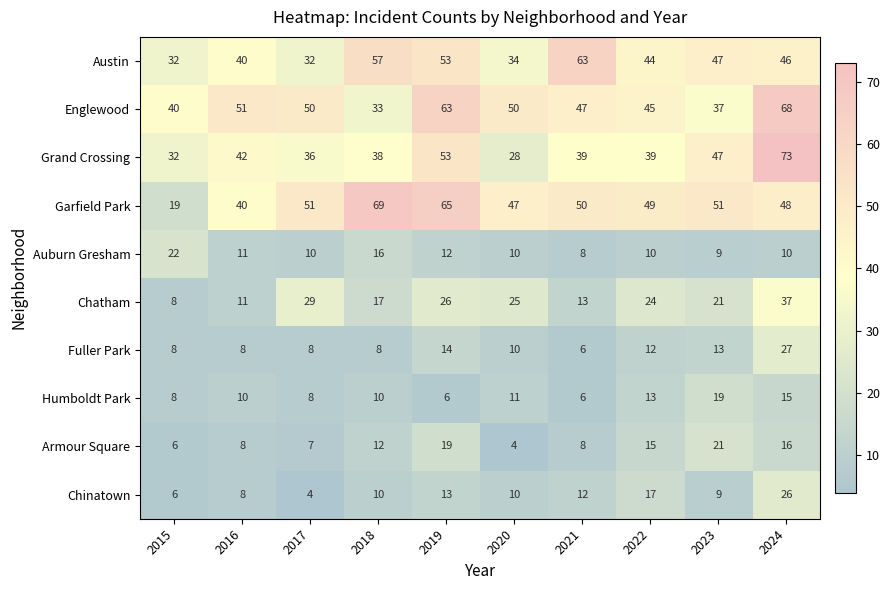

Rank the series by their maximum value, from lowest to highest.

Humboldt Park, Armour Square, Auburn Gresham, Chinatown, Fuller Park, Chatham, Austin, Englewood, Garfield Park, Grand Crossing